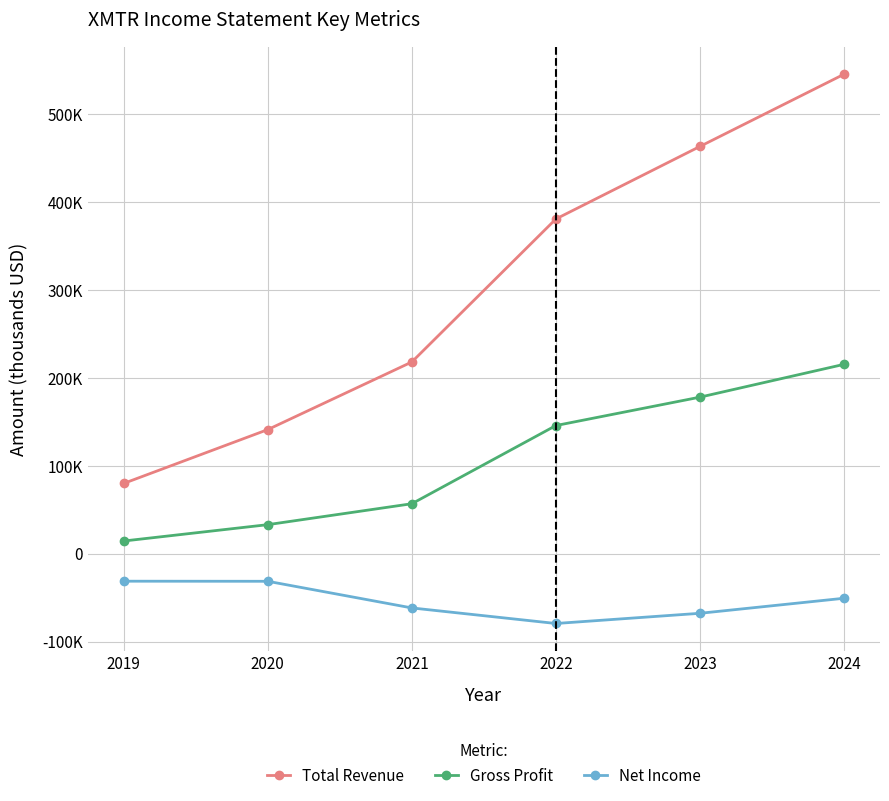

Which series has the largest total across all categories?

Total Revenue